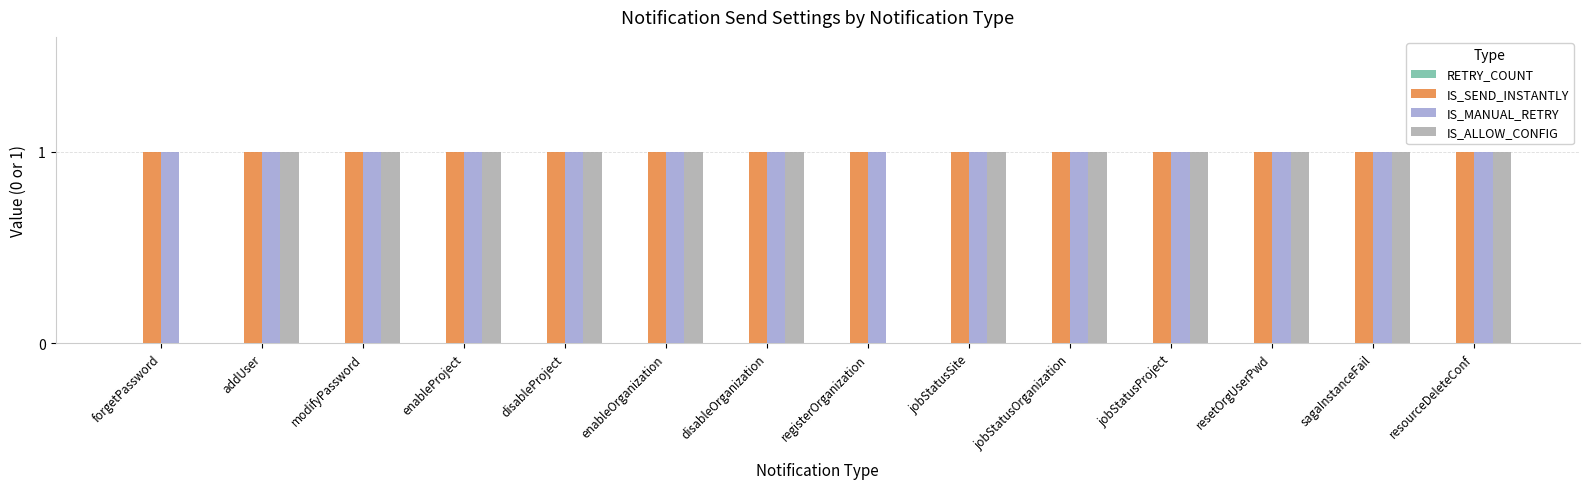

The IS_MANUAL_RETRY series shows 0 at resetOrgUserPwd. True or false?

False